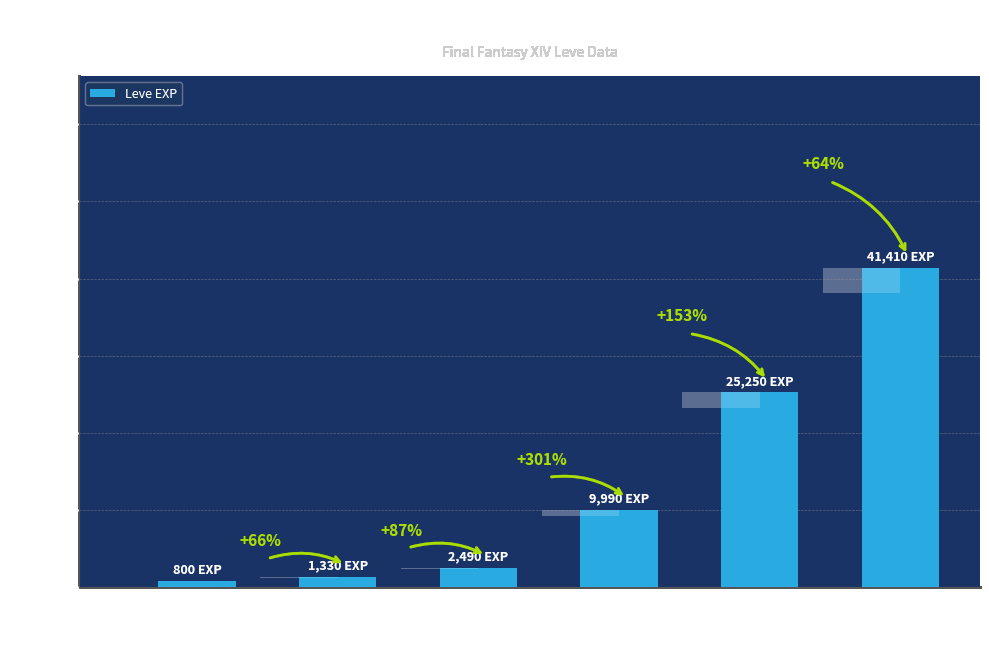

What is the maximum value shown in the chart?

41410